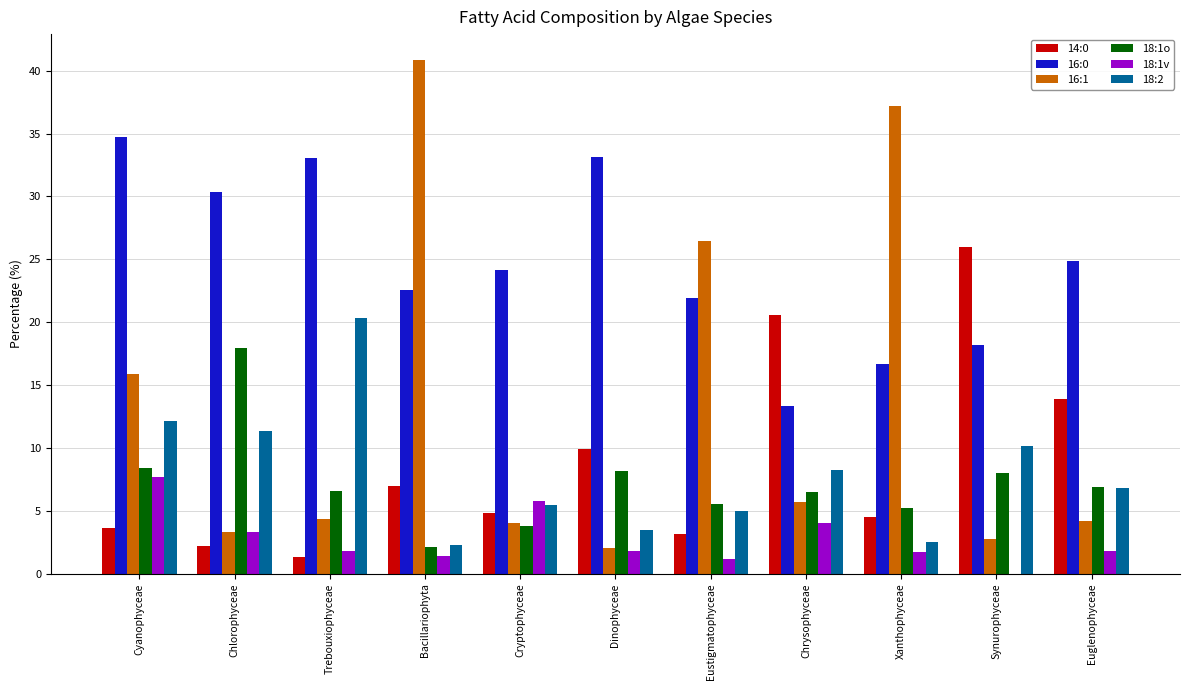

Count the number of categories in the chart.

11